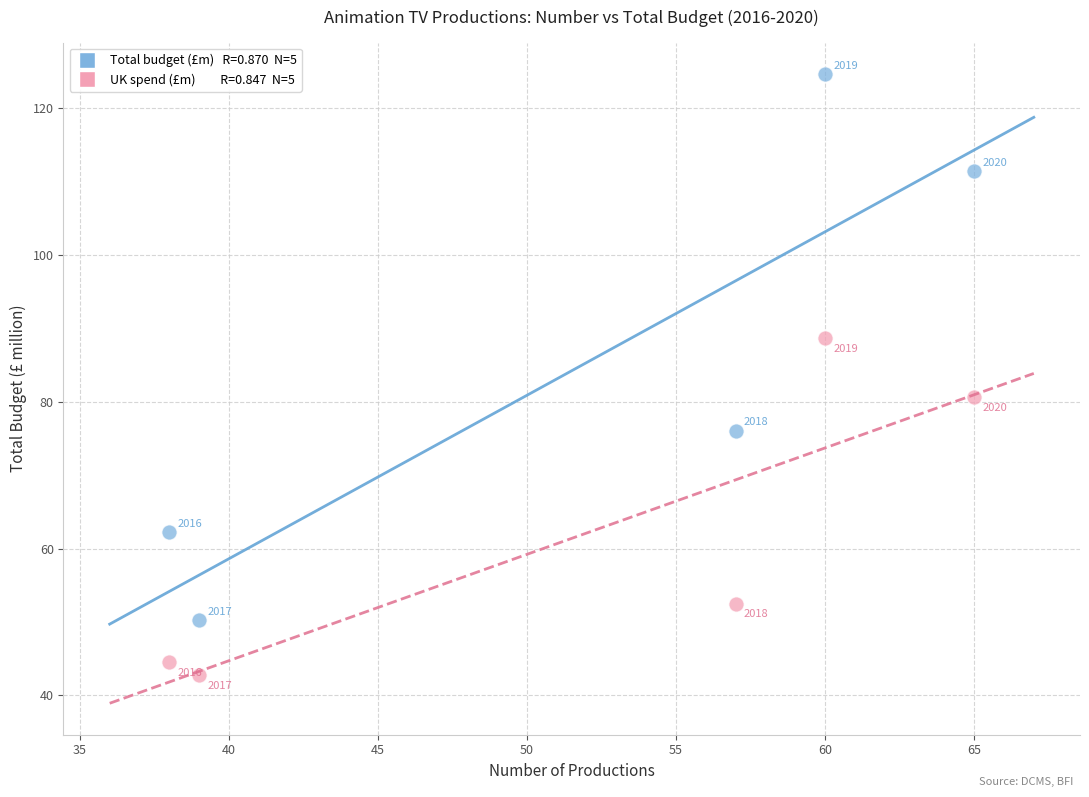

Across all data points, what is the range of Y values (max minus min)?

81.8